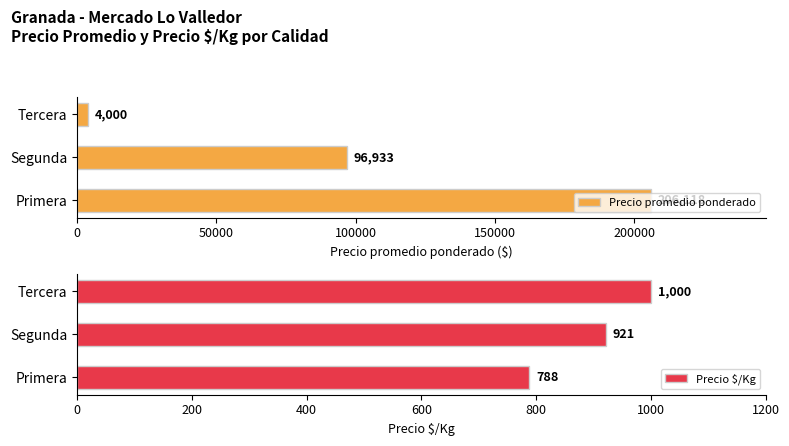

Rank the categories by Precio promedio ponderado value from lowest to highest.

Tercera, Segunda, Primera